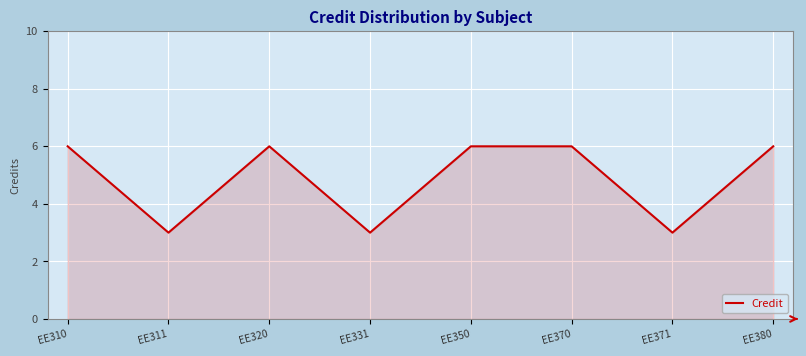

What is the greatest value displayed?

6